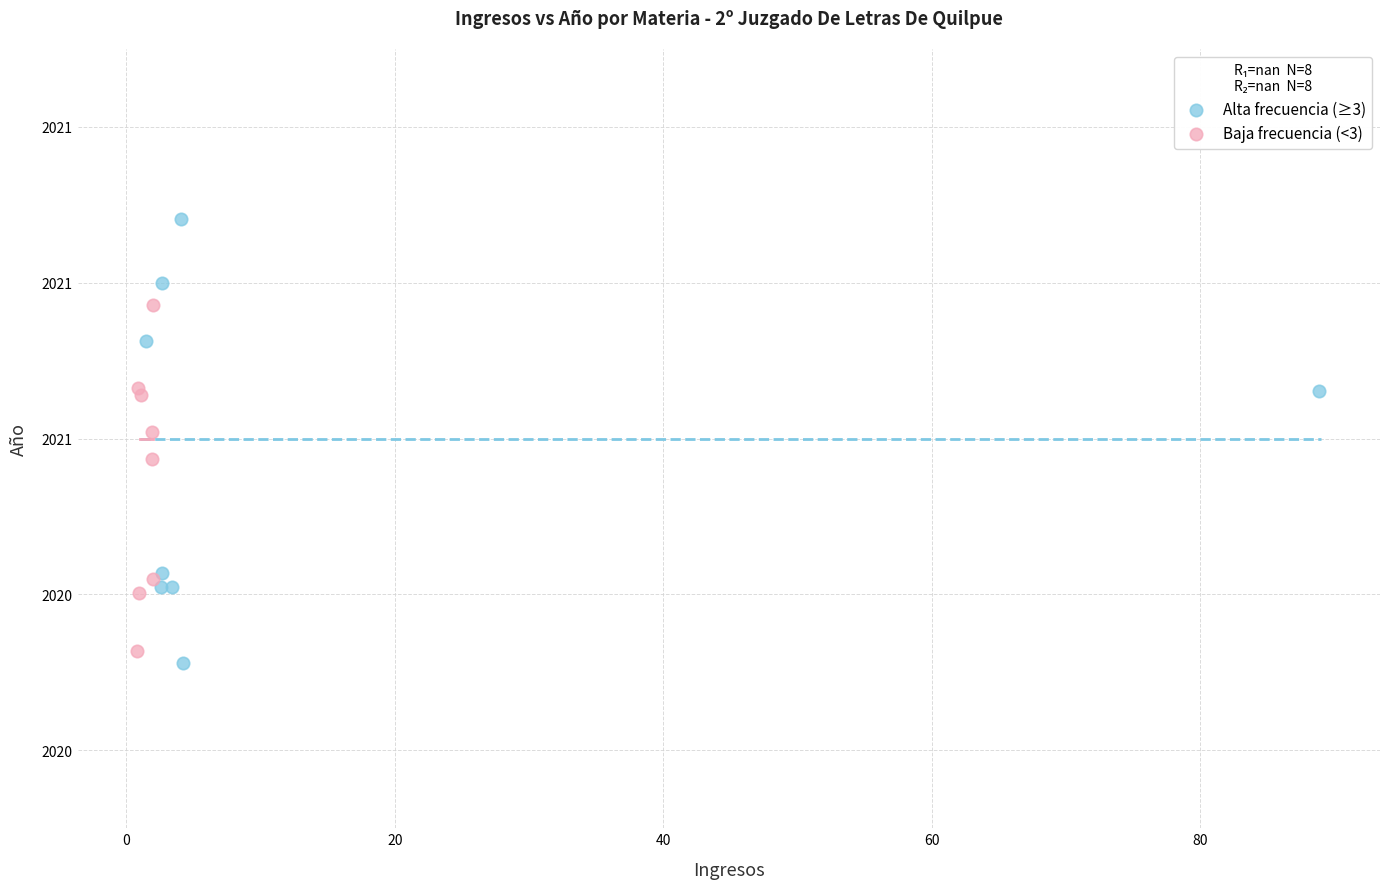

Which series reaches the maximum Y coordinate?

Alta frecuencia (≥3)